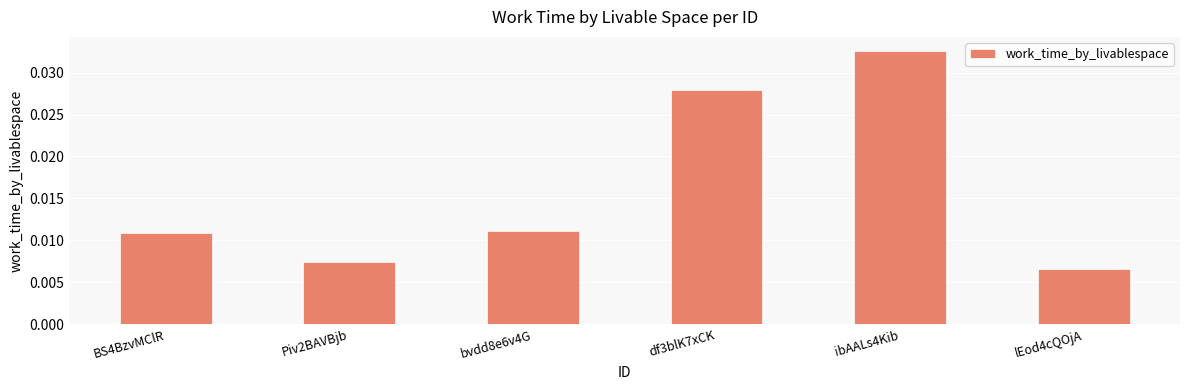

Count the values in the range 0 to 1.

6